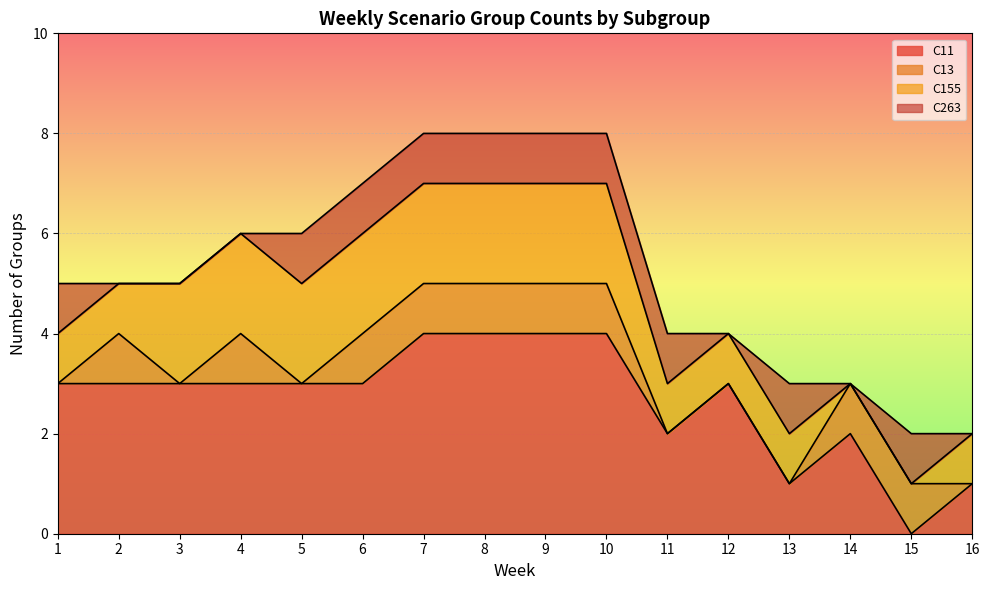

List the series in order of their peak value, highest first.

C11, C155, C13, C263